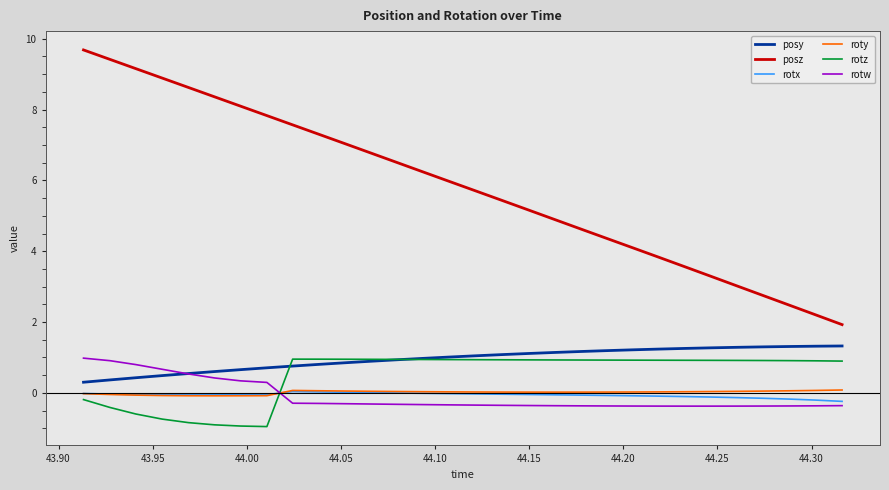

Which series has the widest spread of values?

posz